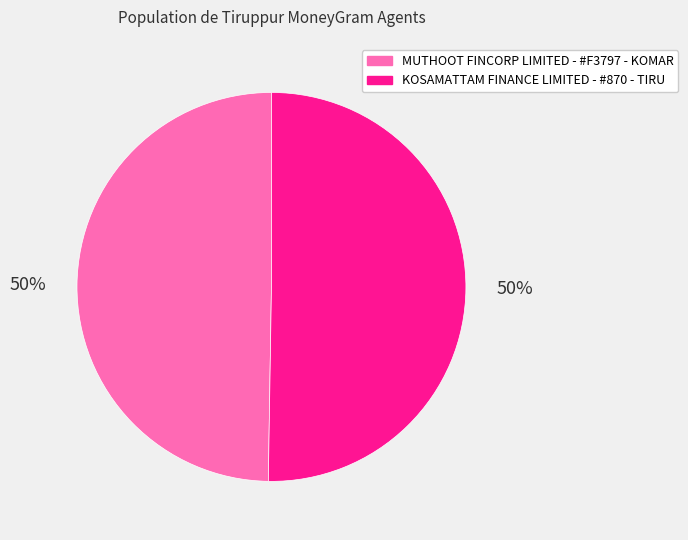

To the nearest percent, what percentage of the pie is MUTHOOT FINCORP LIMITED - #F3797 - KOMAR?

50%